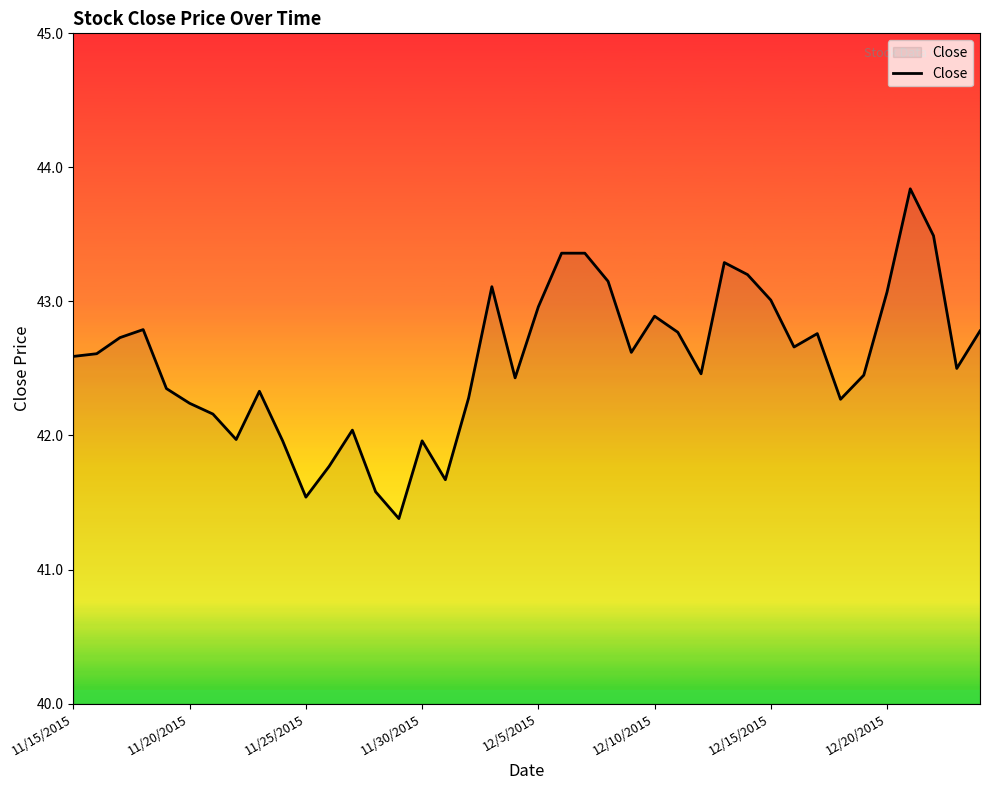

What is the difference between the maximum and minimum values?

2.5